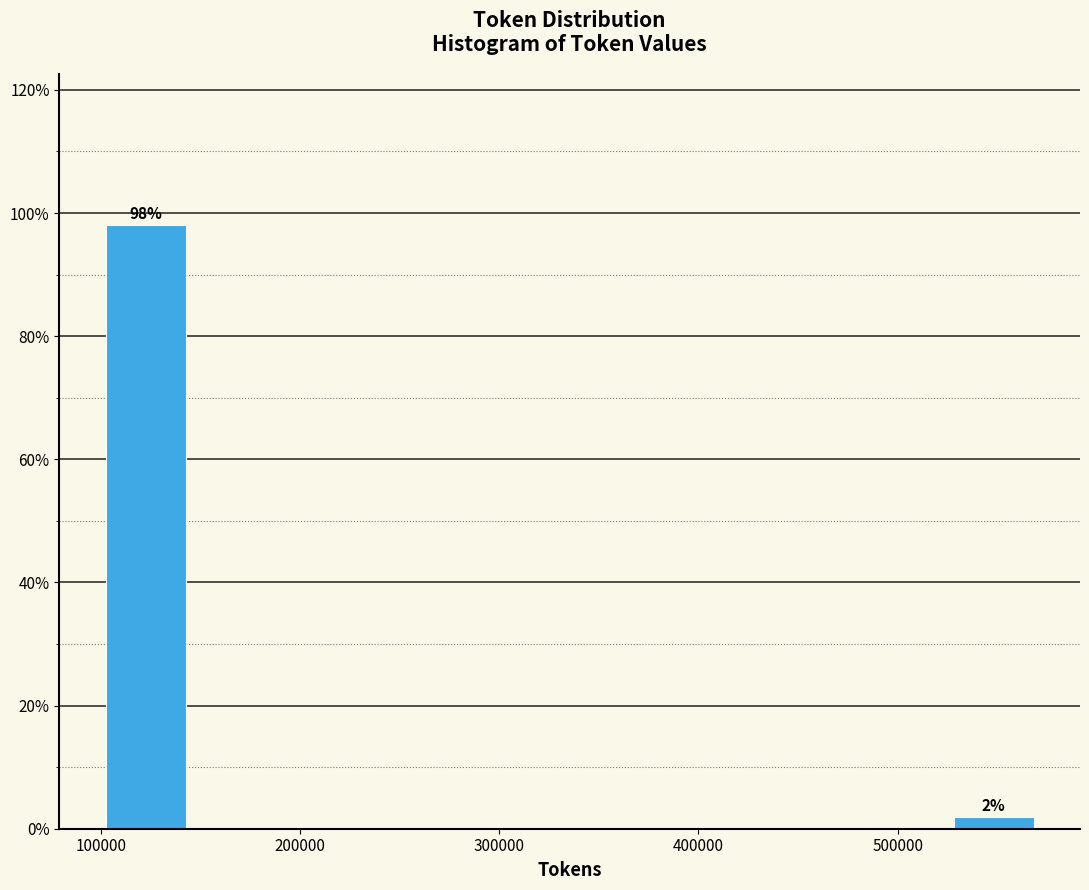

Over which range of the x-axis is the bar tallest?

100000 to 150000